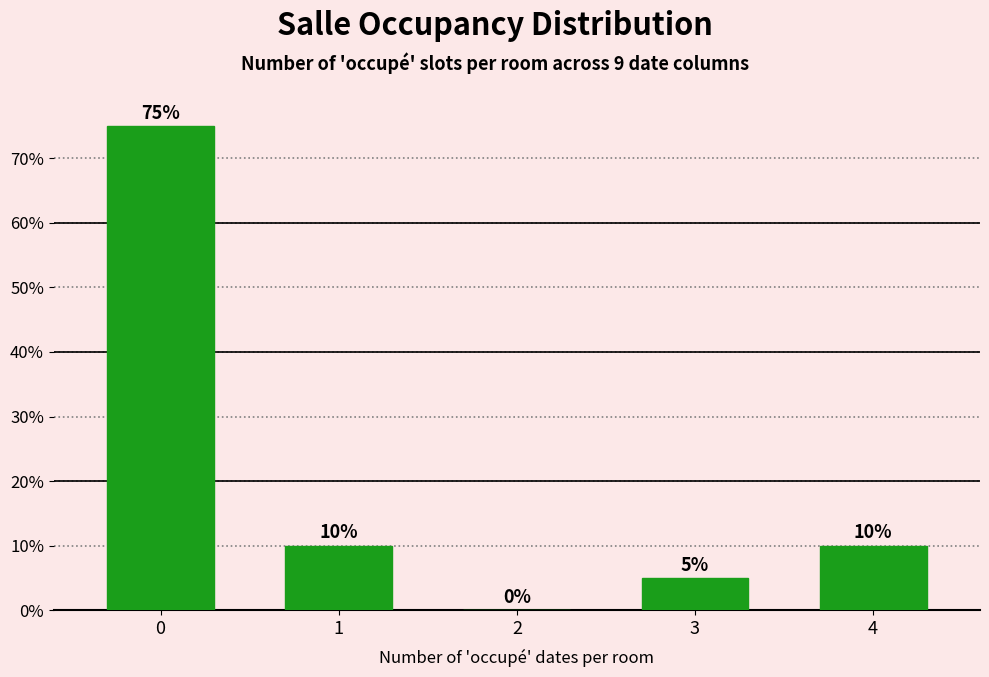

Reading left to right, what are all the values shown in this chart?

0=75	1=10	2=0	3=5	4=10